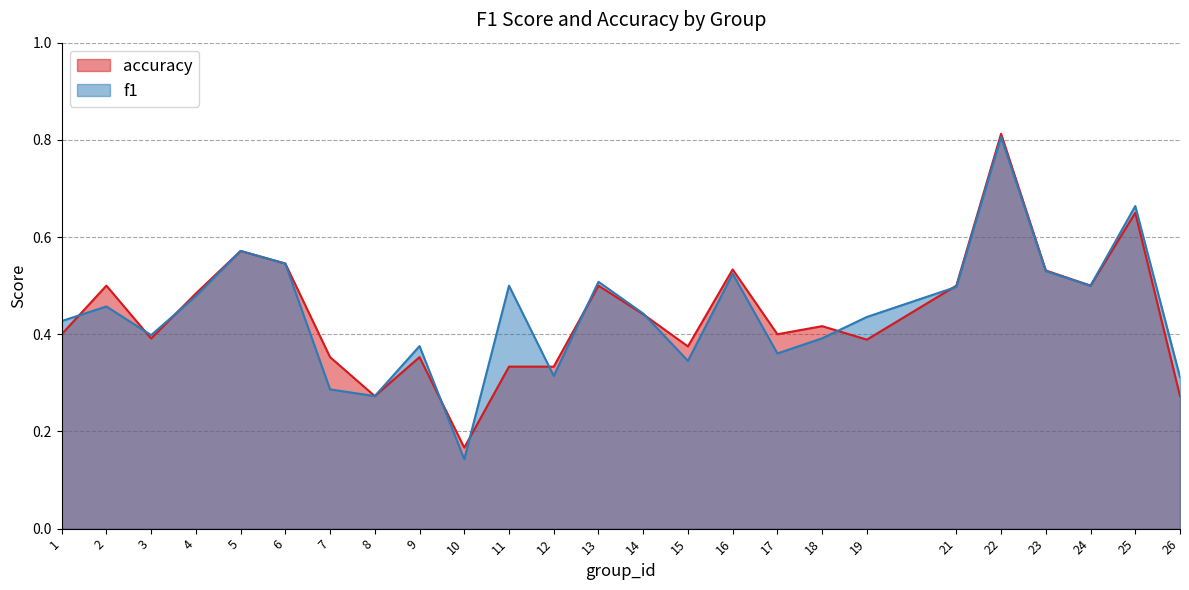

What is the difference between the second highest and second lowest values in the accuracy series?

0.4